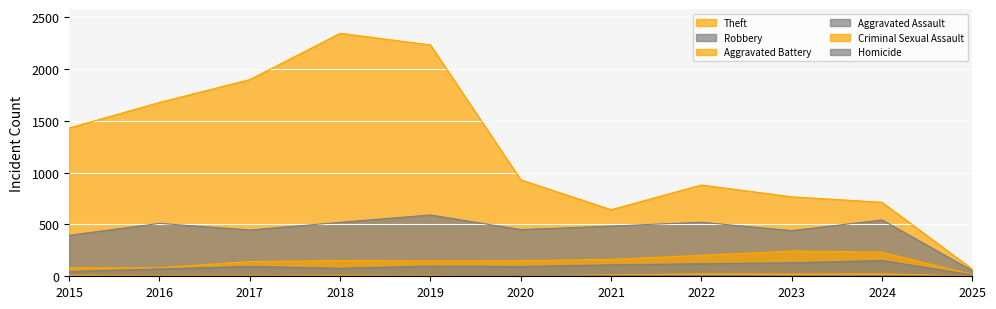

At which label does Homicide first exceed 2?

2020